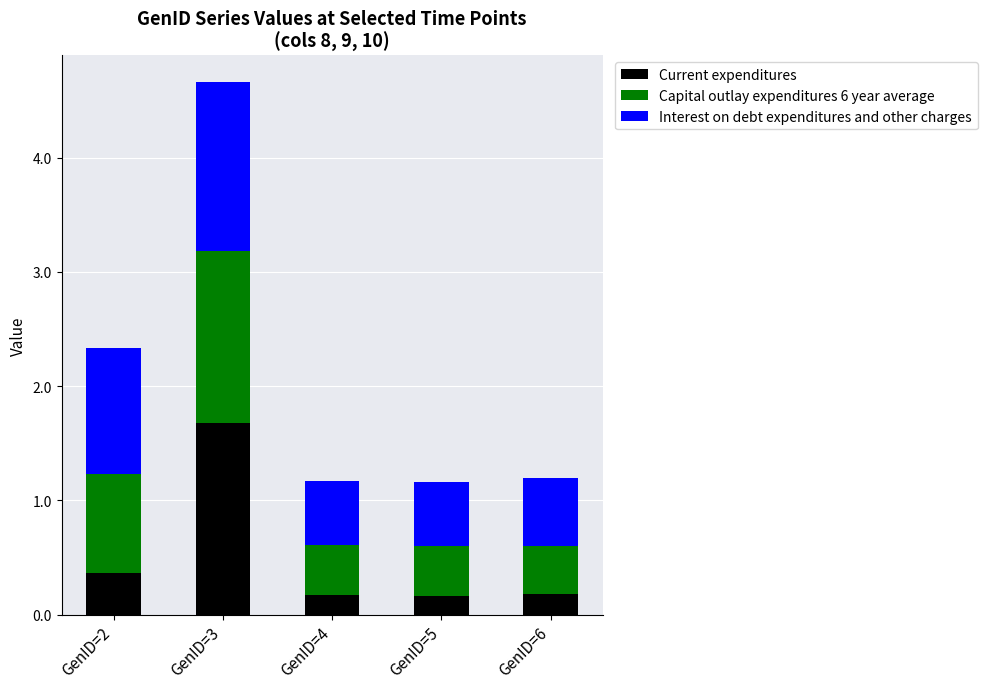

Count the Current expenditures values in the range 0 to 1.

4